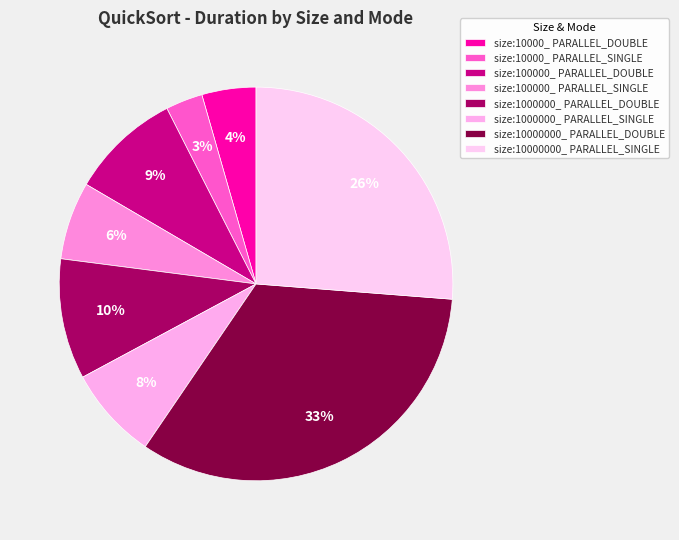

Rank the categories by value from lowest to highest.

size:10000_ PARALLEL_SINGLE, size:10000_ PARALLEL_DOUBLE, size:100000_ PARALLEL_SINGLE, size:1000000_ PARALLEL_SINGLE, size:100000_ PARALLEL_DOUBLE, size:1000000_ PARALLEL_DOUBLE, size:10000000_ PARALLEL_SINGLE, size:10000000_ PARALLEL_DOUBLE